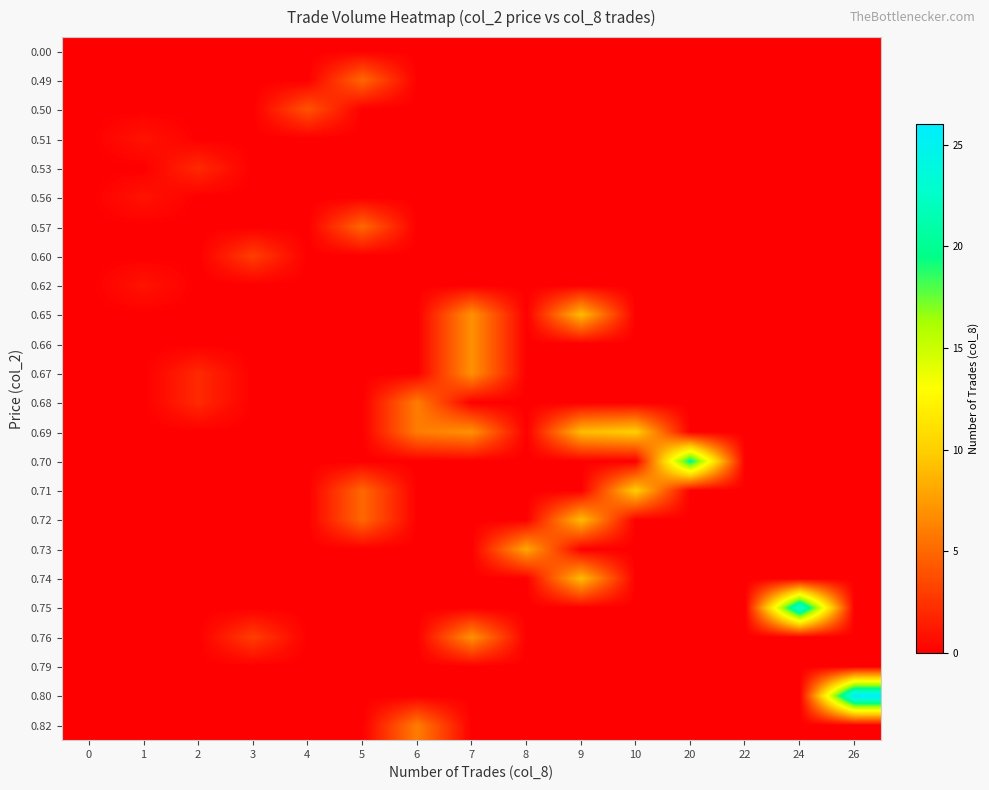

What is the difference between the highest and lowest values at 7?

7